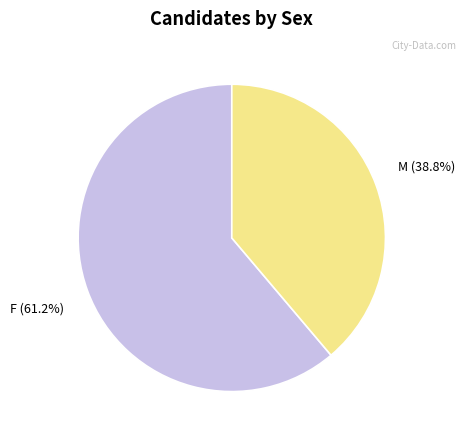

Does M represent more than half of the total?

No